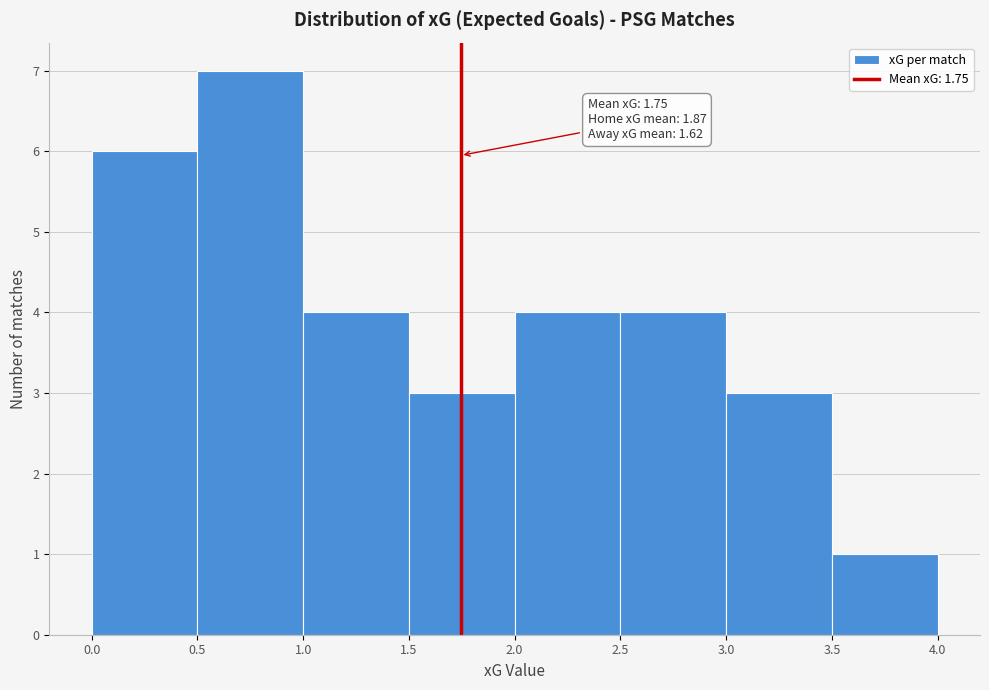

Which range on the x-axis has the tallest bar?

0.5 to 1.0